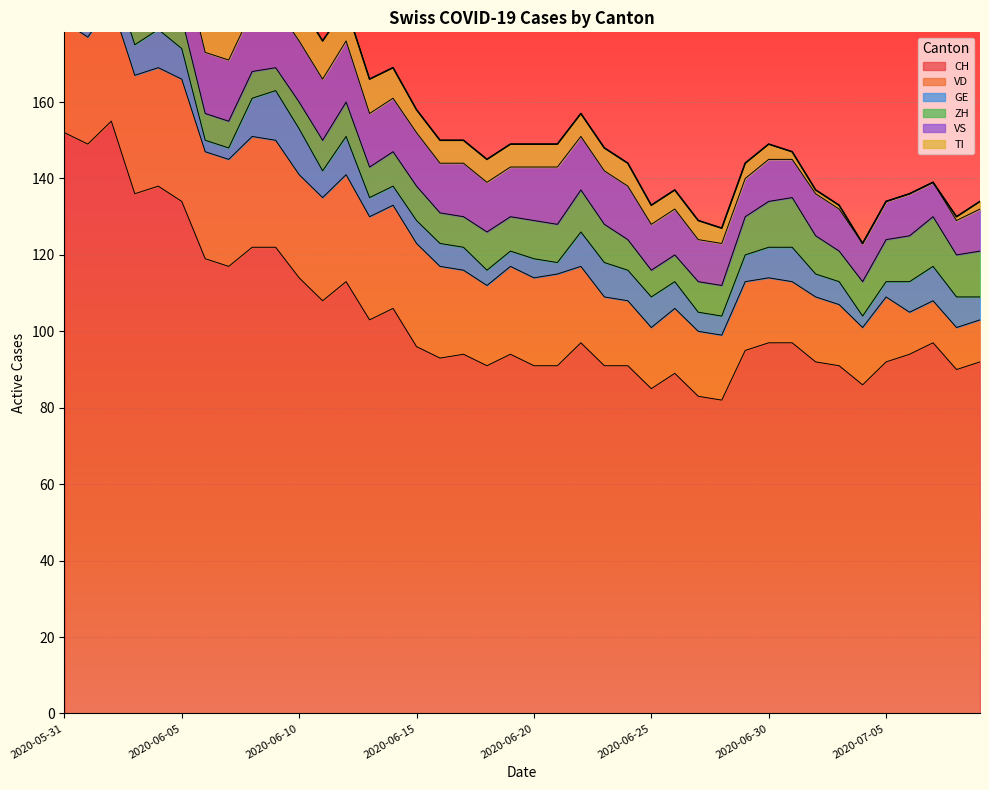

What is the approximate value of CH at 2020-06-08?

122